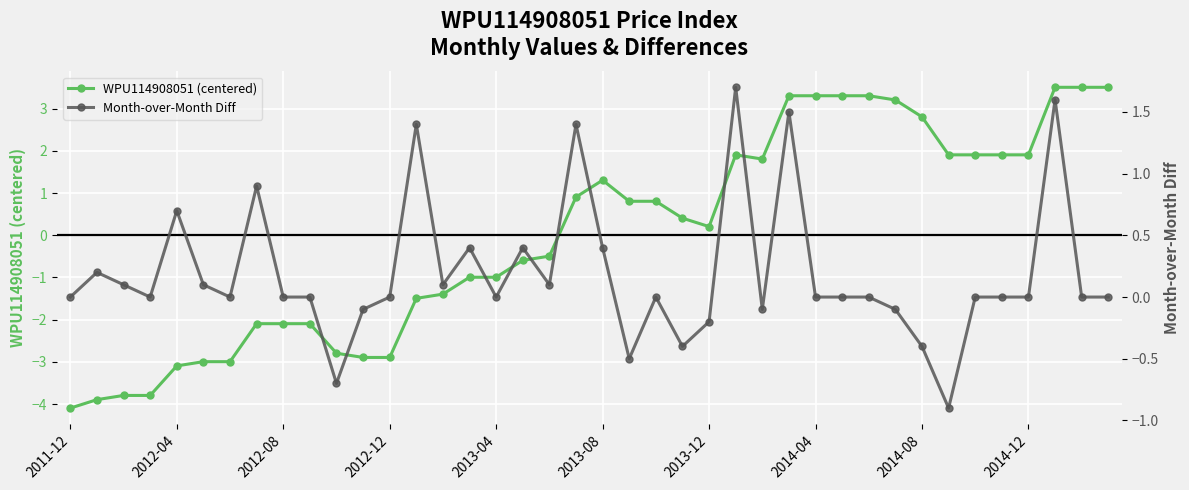

List the series in order of their overall mean, lowest first.

WPU114908051 (centered), Month-over-Month Diff